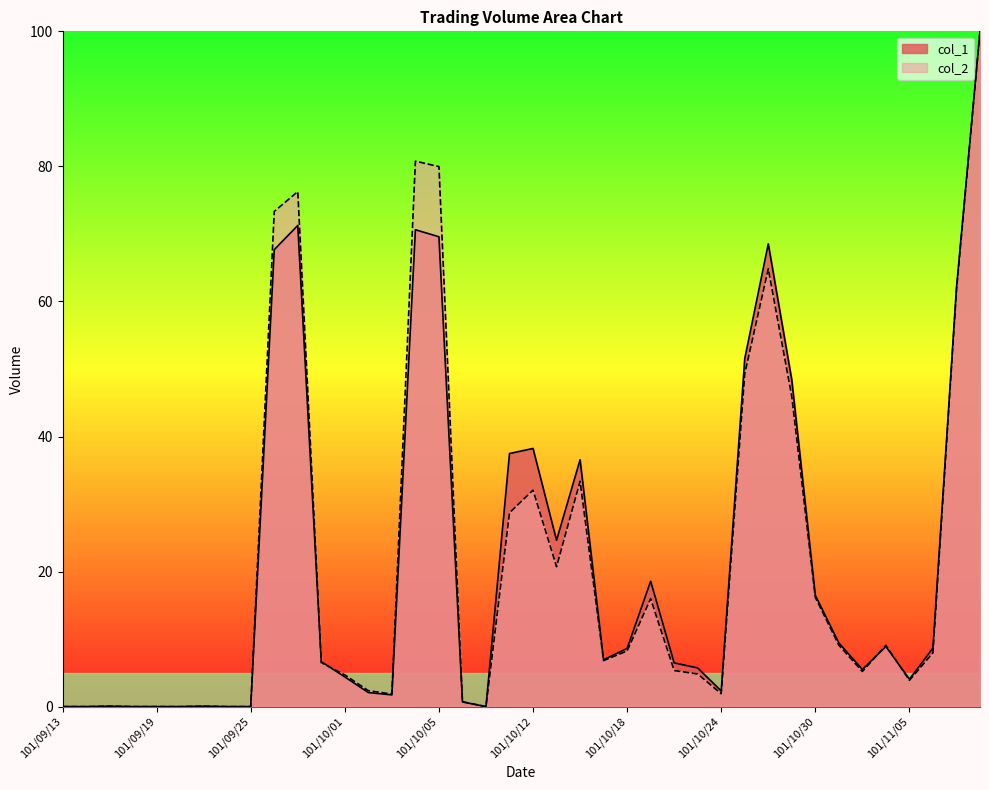

Between 101/09/28 and 101/10/19, which series saw the biggest shift?

col_1